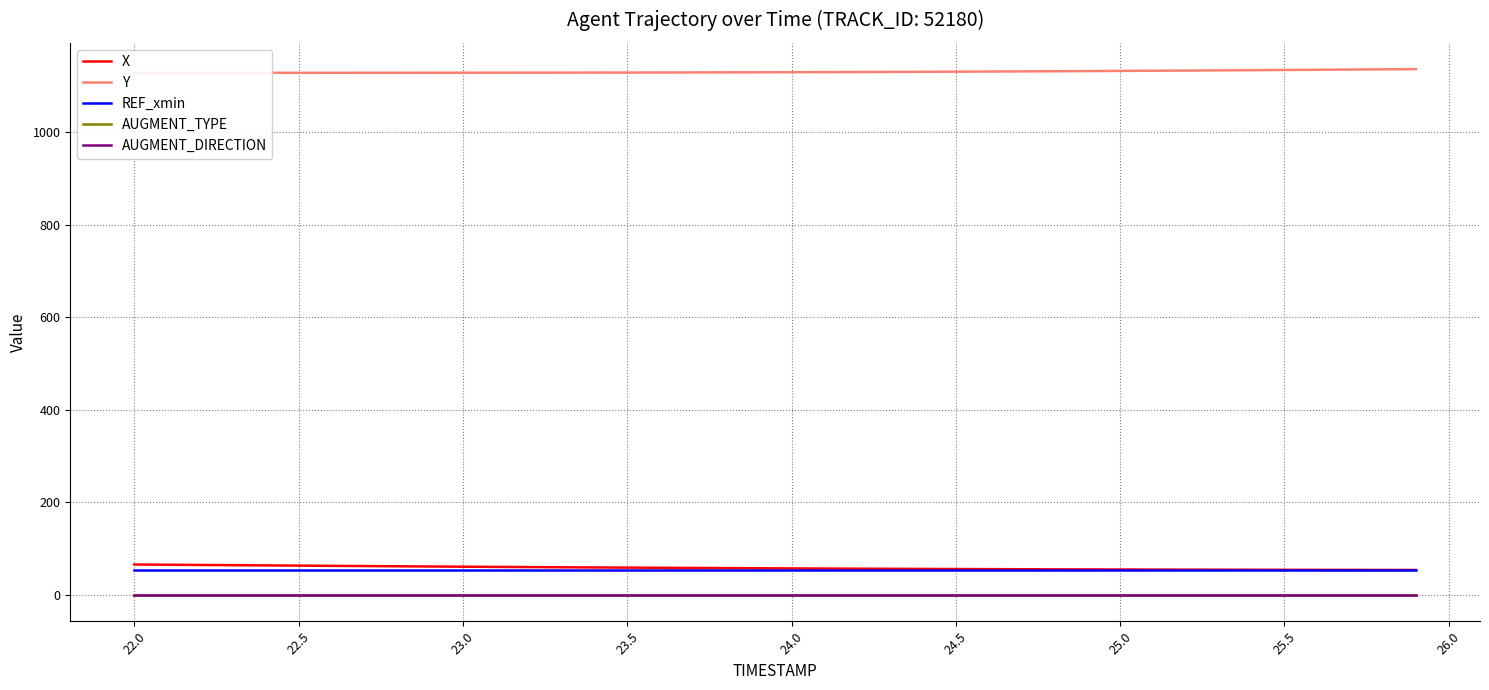

True or false: REF_xmin and AUGMENT_DIRECTION intersect in this chart.

False